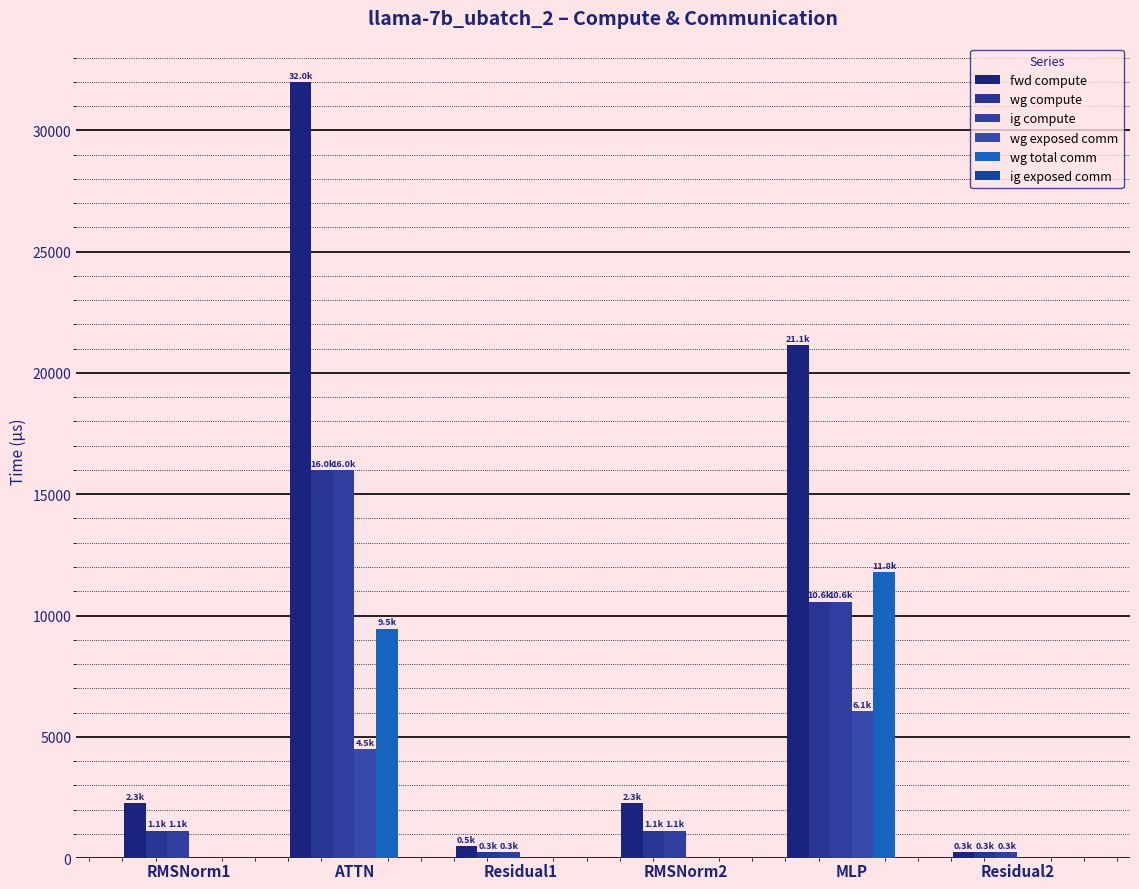

What position from the right is MLP?

2